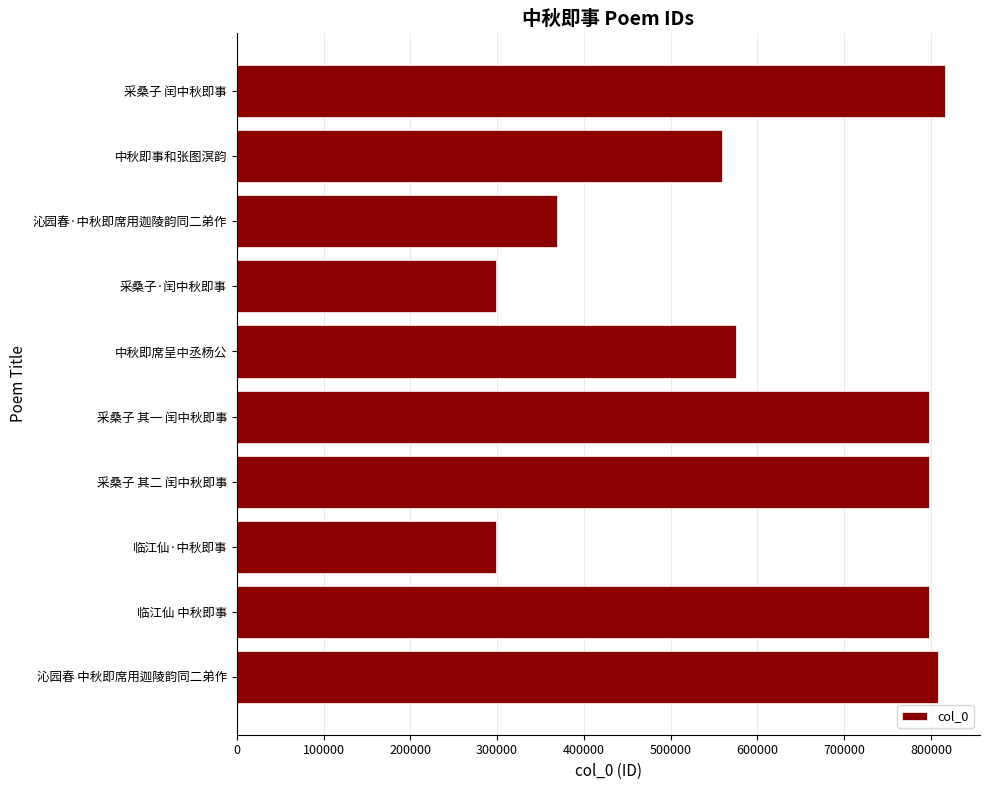

What is the value of the 9th bar from the top?

797687